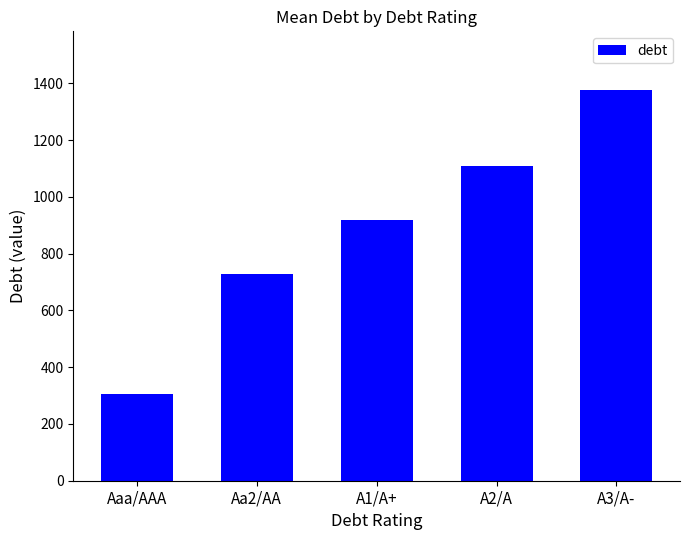

What value does the data have at Aaa/AAA?

306.0